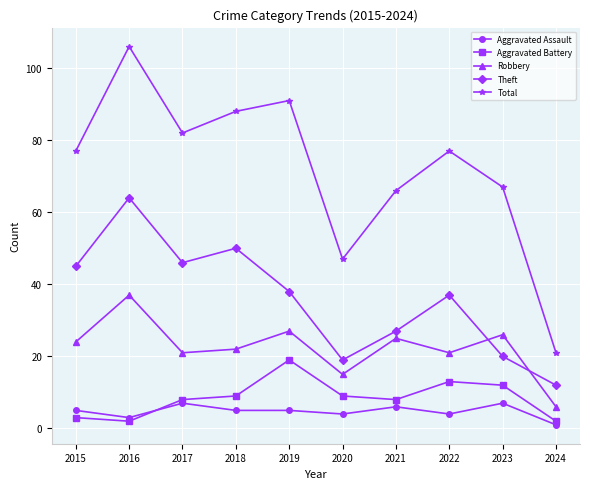

Is the value of Theft at 2020 greater than the value of Robbery at 2023?

No